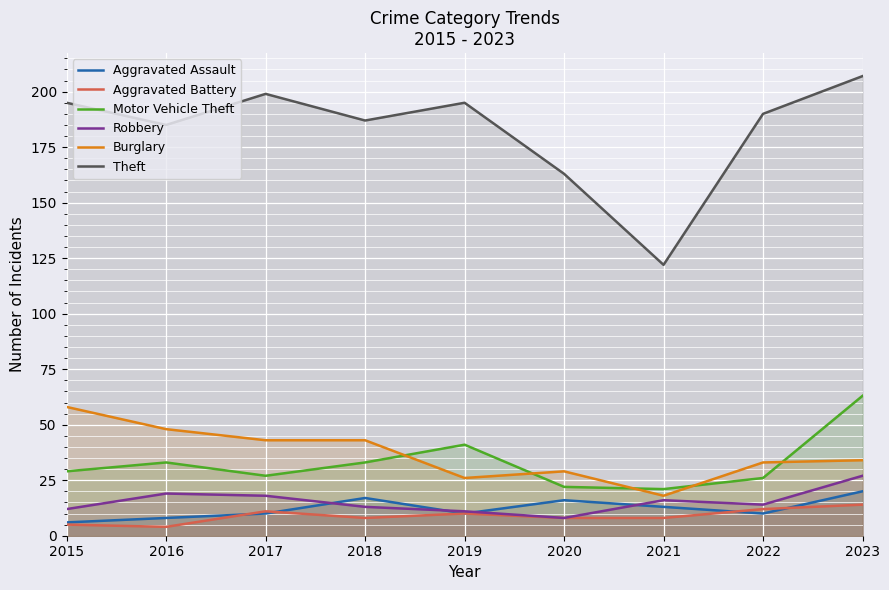

In Theft, how many points are lower than both neighbors (excluding endpoints)?

3